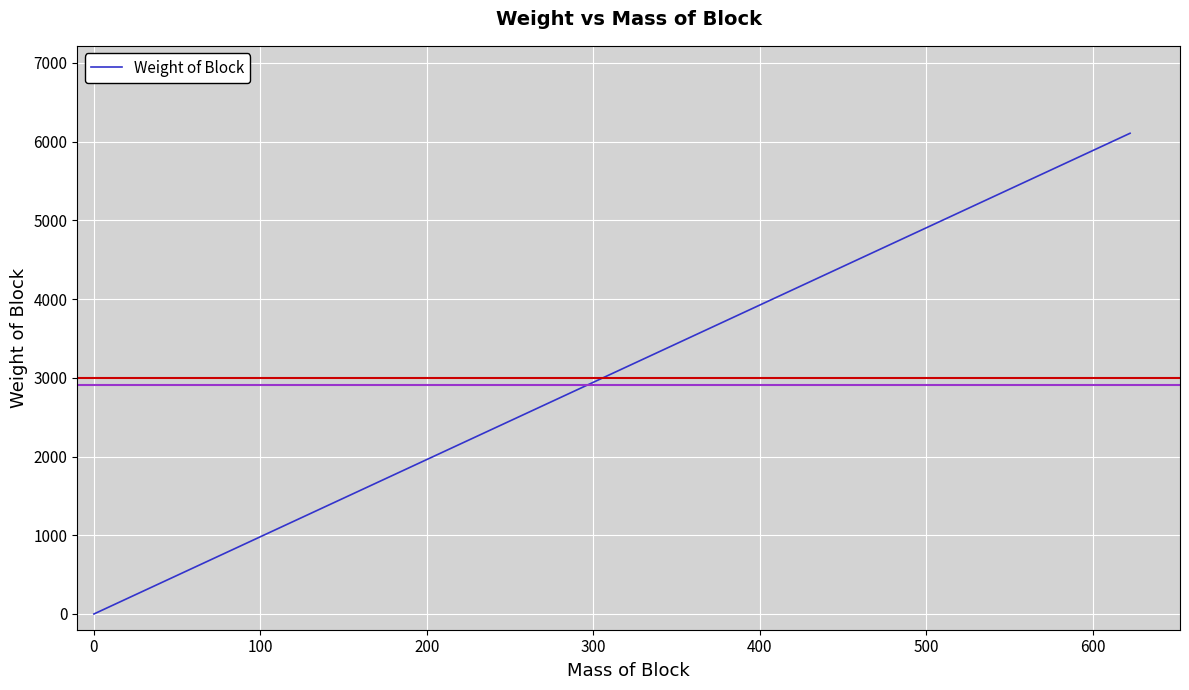

True or false: the data has more than 2 interior local peaks.

False